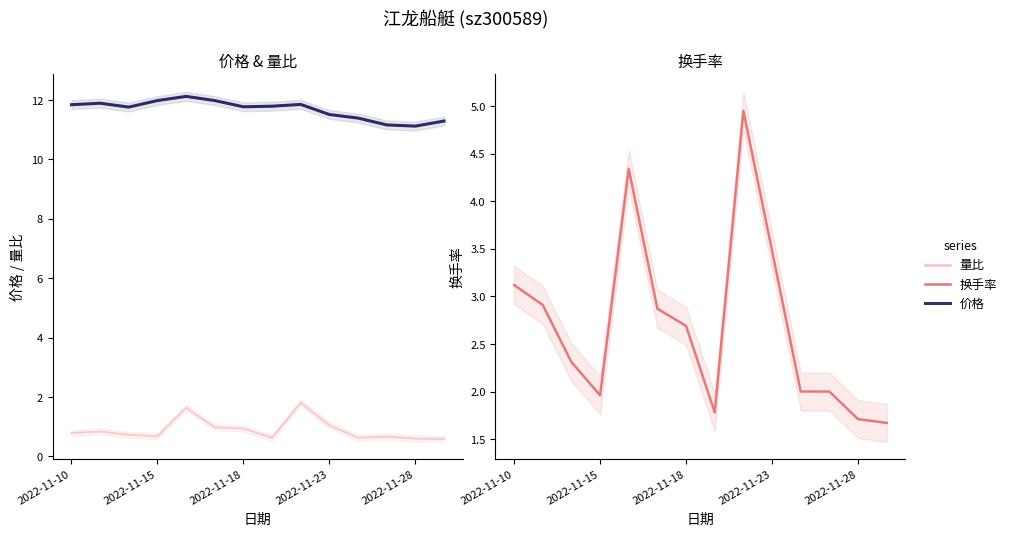

Reading right to left, what are all the values shown in this chart?

价格: 11.3	11.1	11.2	11.4	11.5	11.8	11.8	11.8	12.0	12.1	12.0	11.8	11.9	11.8
量比: 0.6	0.6	0.7	0.6	1.1	1.8	0.6	0.9	1.0	1.6	0.7	0.7	0.8	0.8
换手率: 1.7	1.7	2.0	2.0	3.5	5.0	1.8	2.7	2.9	4.3	2.0	2.3	2.9	3.1